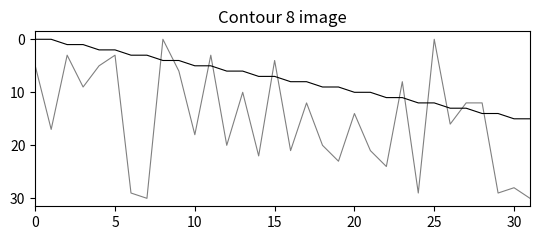

What is the label of the 2nd point from the right?

30